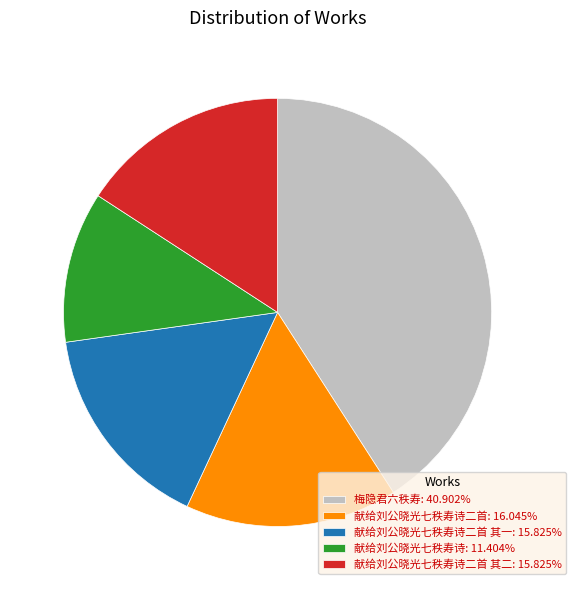

Does any single category account for the majority?

No